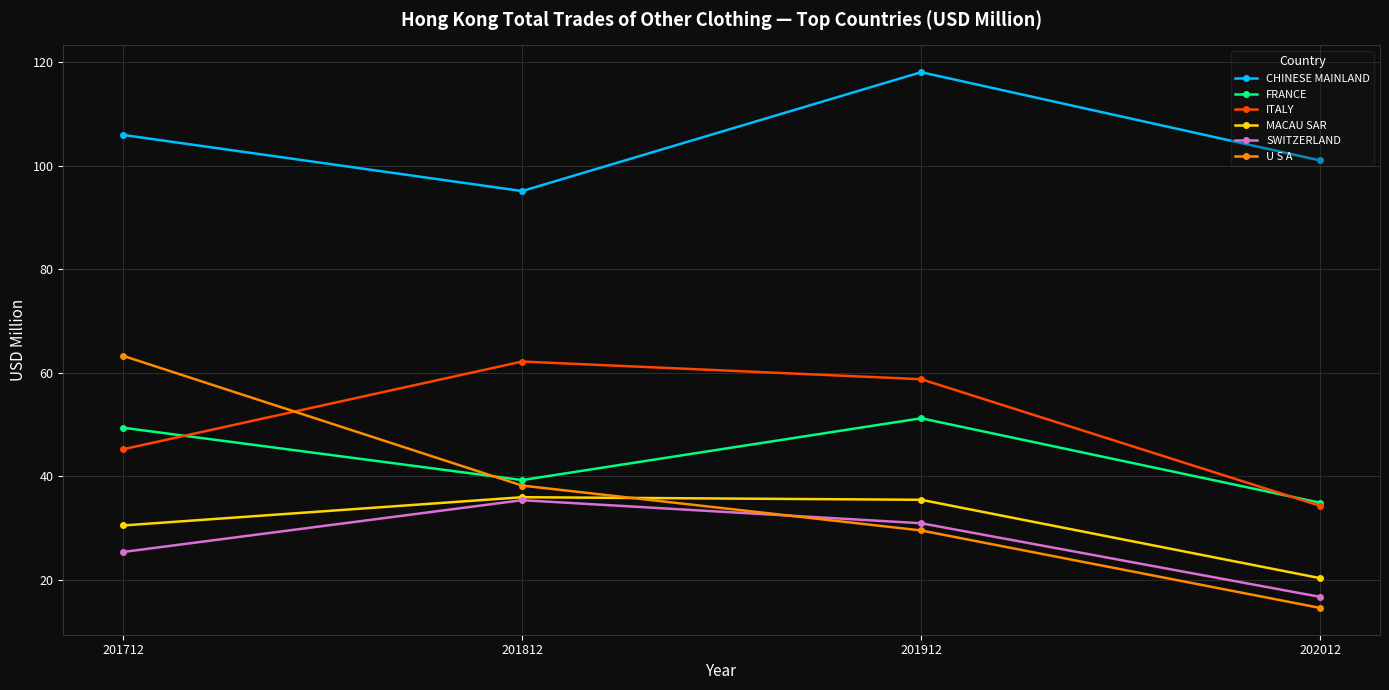

Reading left to right, transcribe all the data shown in this chart.

CHINESE MAINLAND: 201712=106.0	201812=95.1	201912=118.1	202012=101.0
FRANCE: 201712=49.4	201812=39.3	201912=51.2	202012=34.9
ITALY: 201712=45.2	201812=62.2	201912=58.8	202012=34.3
MACAU SAR: 201712=30.5	201812=36.0	201912=35.5	202012=20.3
SWITZERLAND: 201712=25.4	201812=35.4	201912=30.9	202012=16.7
U S A: 201712=63.3	201812=38.2	201912=29.5	202012=14.6